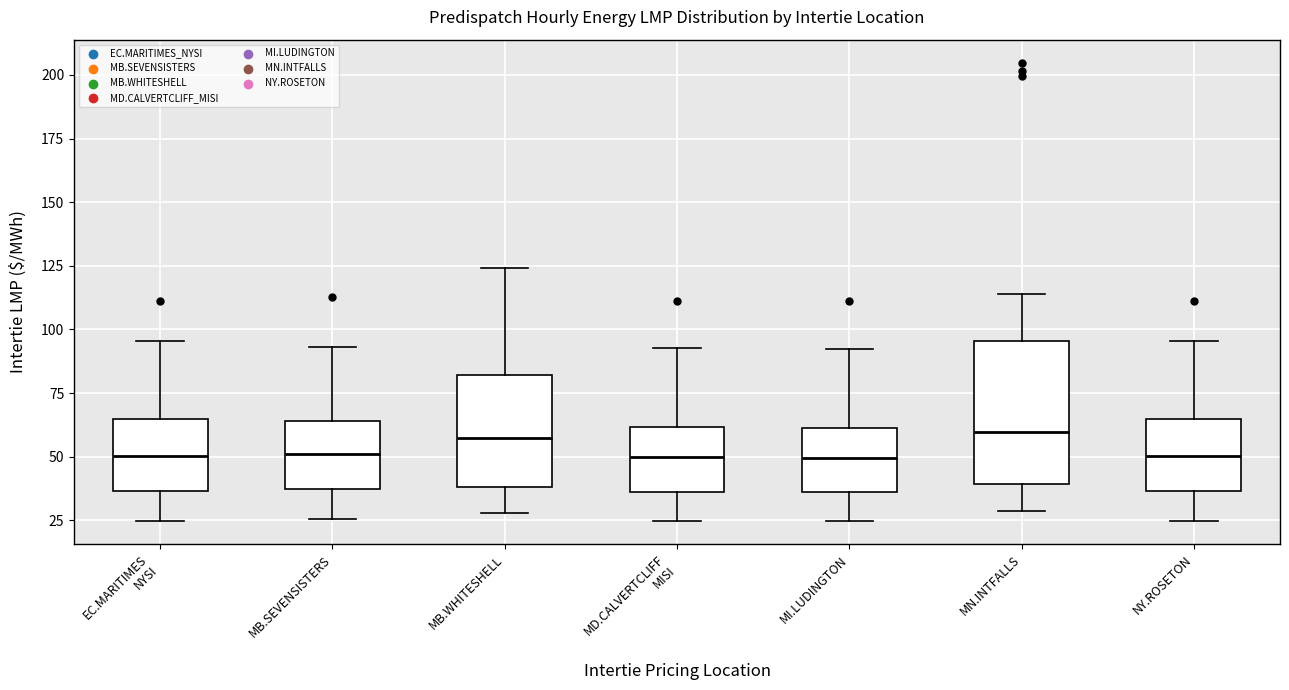

Reading left to right, transcribe this box plot: for each box, give where its median line is, the range the box spans, and where its two whiskers end, as read against the y-axis. The values are not printed on the chart, so give them approximately, as read against the axis.

EC.MARITIMES NYSI: median 50, box 35 to 65, whiskers 25 to 95
MB.SEVENSISTERS: median 50, box 35 to 65, whiskers 25 to 95
MB.WHITESHELL: median 55, box 40 to 80, whiskers 30 to 125
MD.CALVERTCLIFF MISI: median 50, box 35 to 60, whiskers 25 to 95
MI.LUDINGTON: median 50, box 35 to 60, whiskers 25 to 95
MN.INTFALLS: median 60, box 40 to 95, whiskers 30 to 115
NY.ROSETON: median 50, box 35 to 65, whiskers 25 to 95